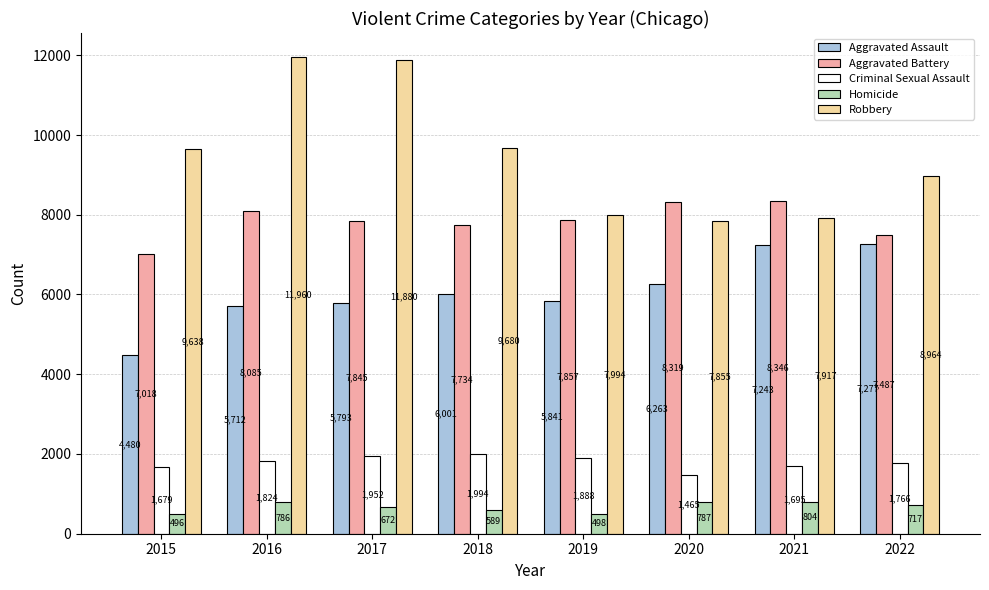

At which category is the sum across all series the highest?

2016